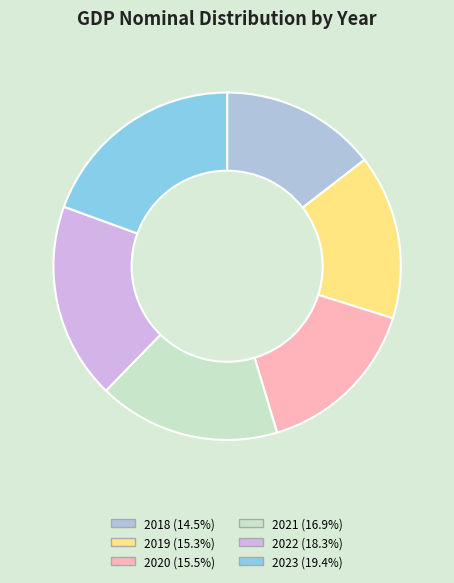

Does 2023 account for over 50% of the chart?

No